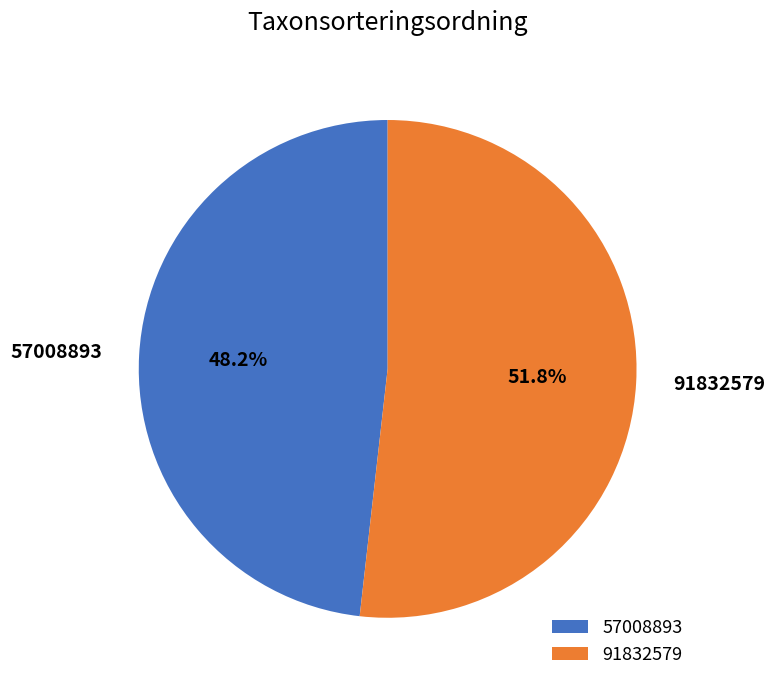

What percentage is the 57008893 slice, to the nearest percent?

48%